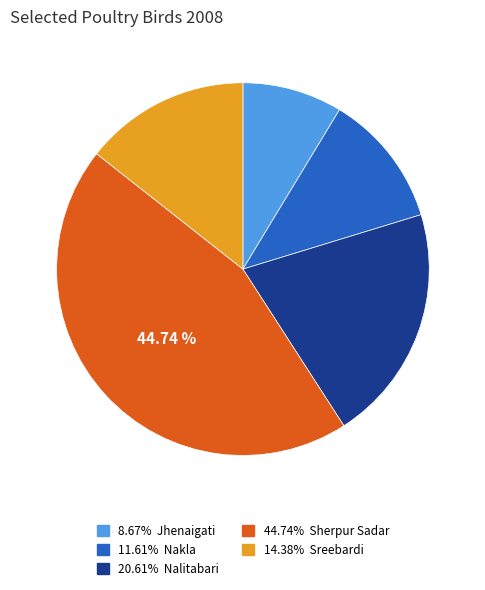

Count the number of slices in the pie.

5